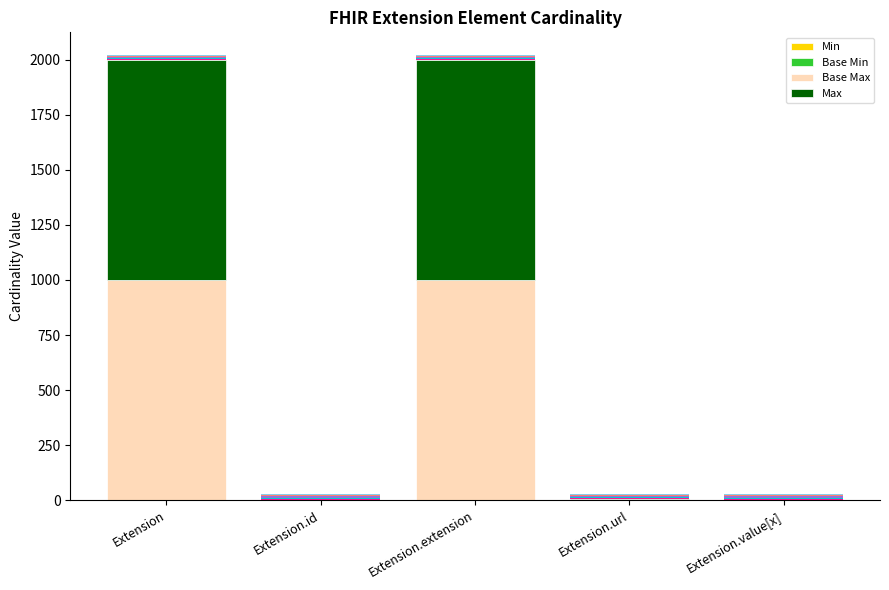

What value does the Base Max series have at Extension.extension?

999